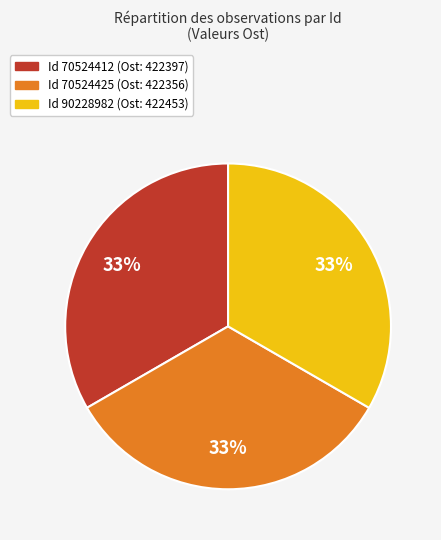

Is Id 70524412 (Ost: 422397) the majority of the pie?

No